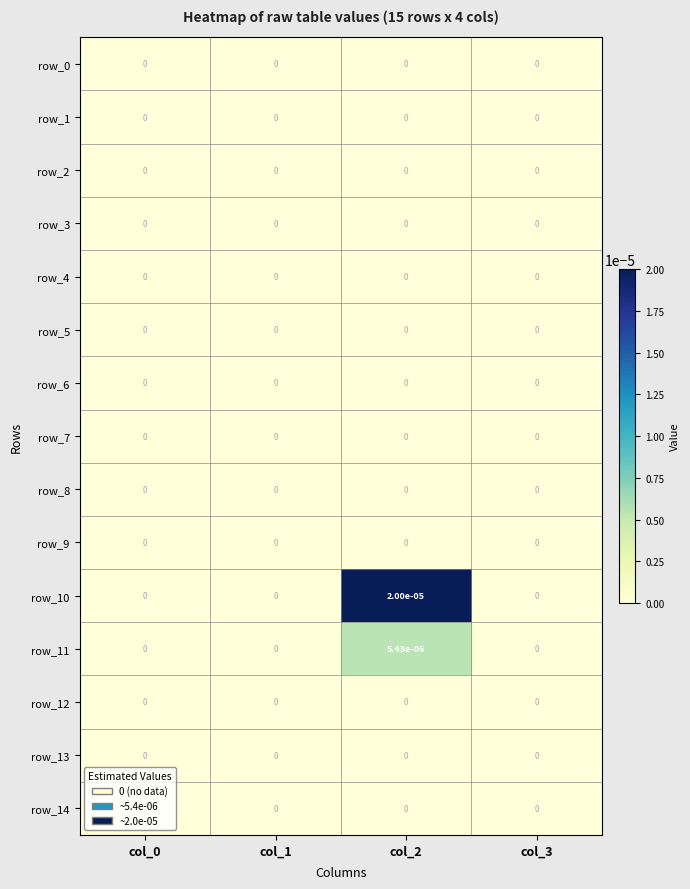

Is it true that row_12 equals 0.0 at col_1?

True